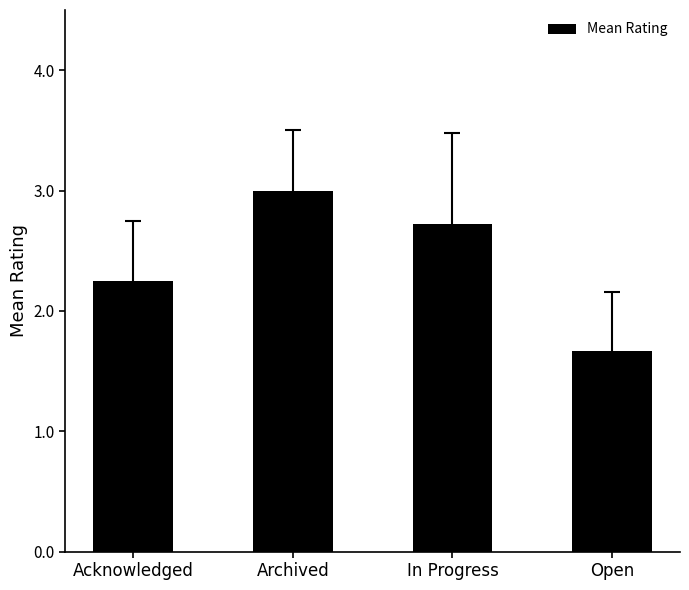

Are the bars grouped side by side (vs. stacked)?

No